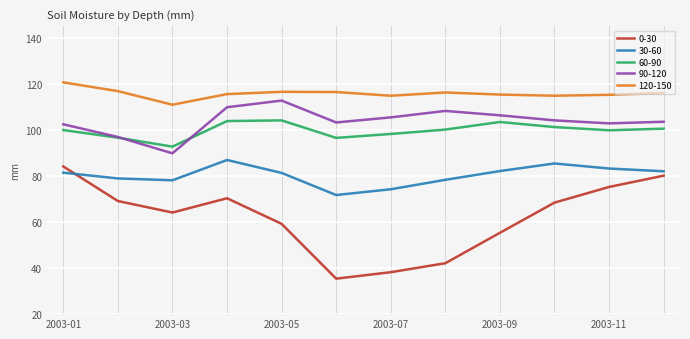

List the series in order of their peak value, highest first.

120-150, 90-120, 60-90, 30-60, 0-30